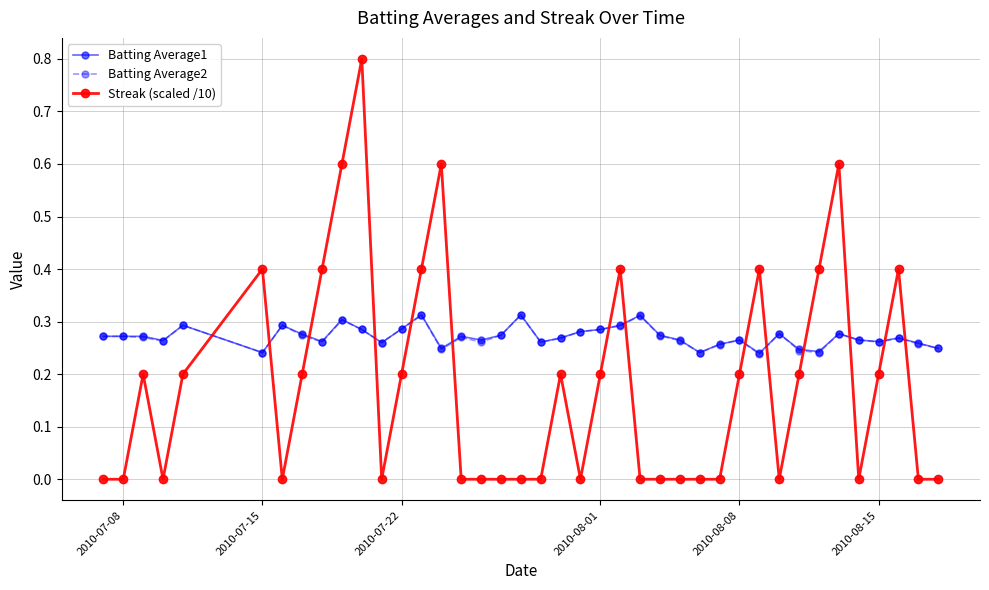

What is the maximum value shown in the chart?

0.8